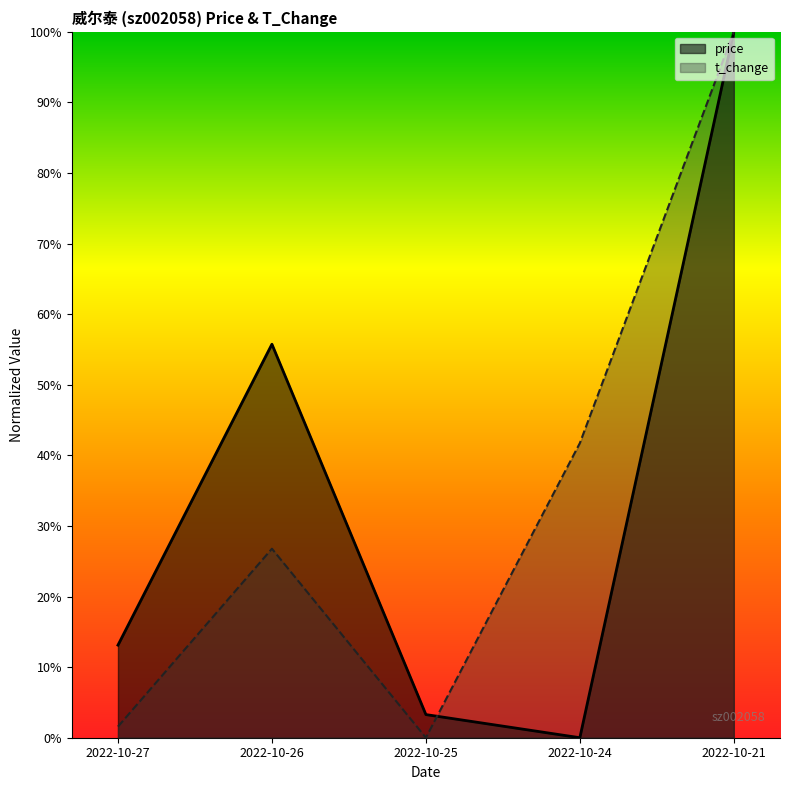

How many data points does each series have?

5